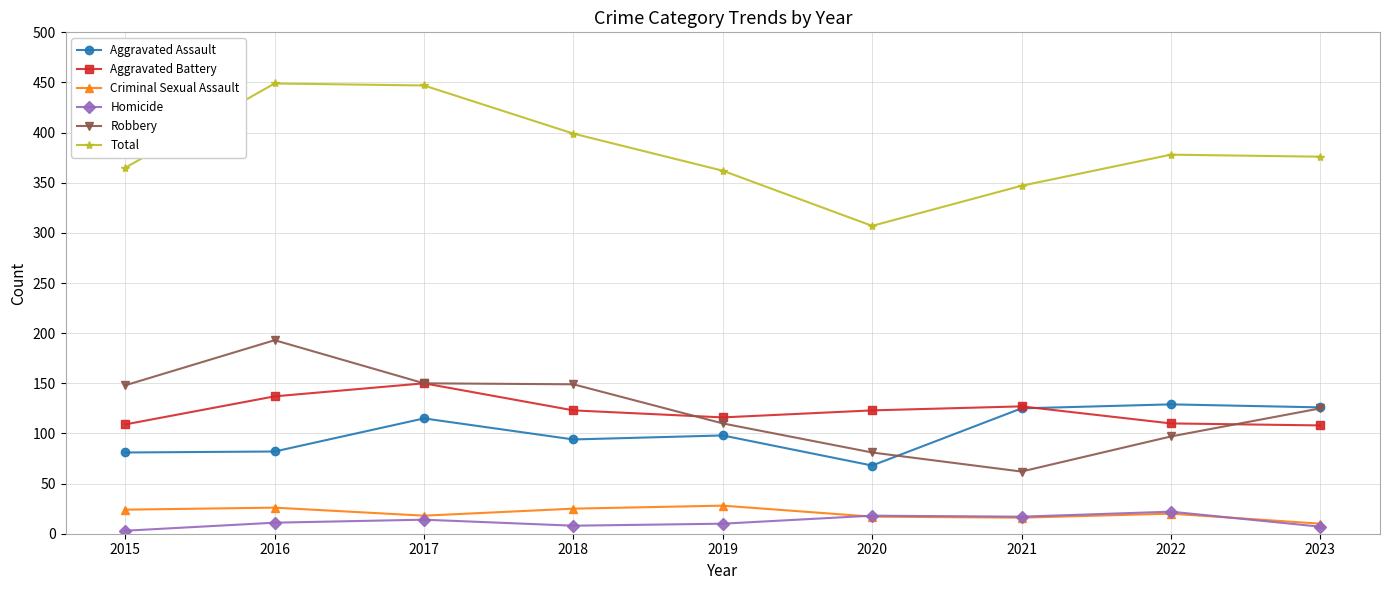

The Aggravated Battery series shows 108 at 2023. True or false?

True